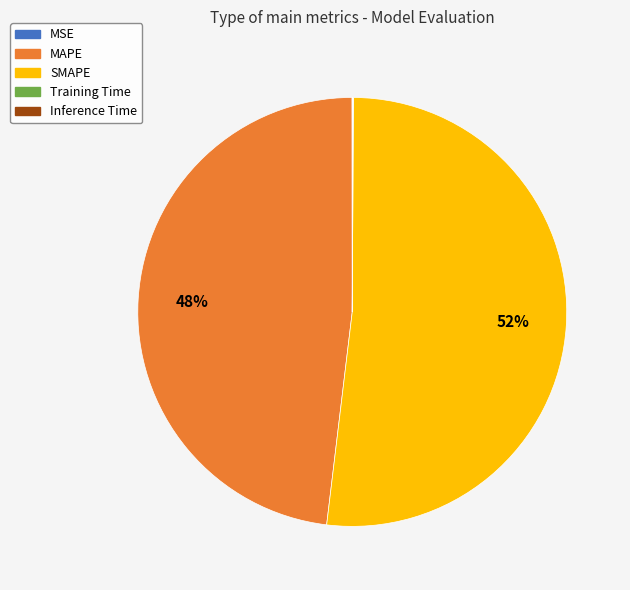

Is SMAPE the majority of the pie?

Yes